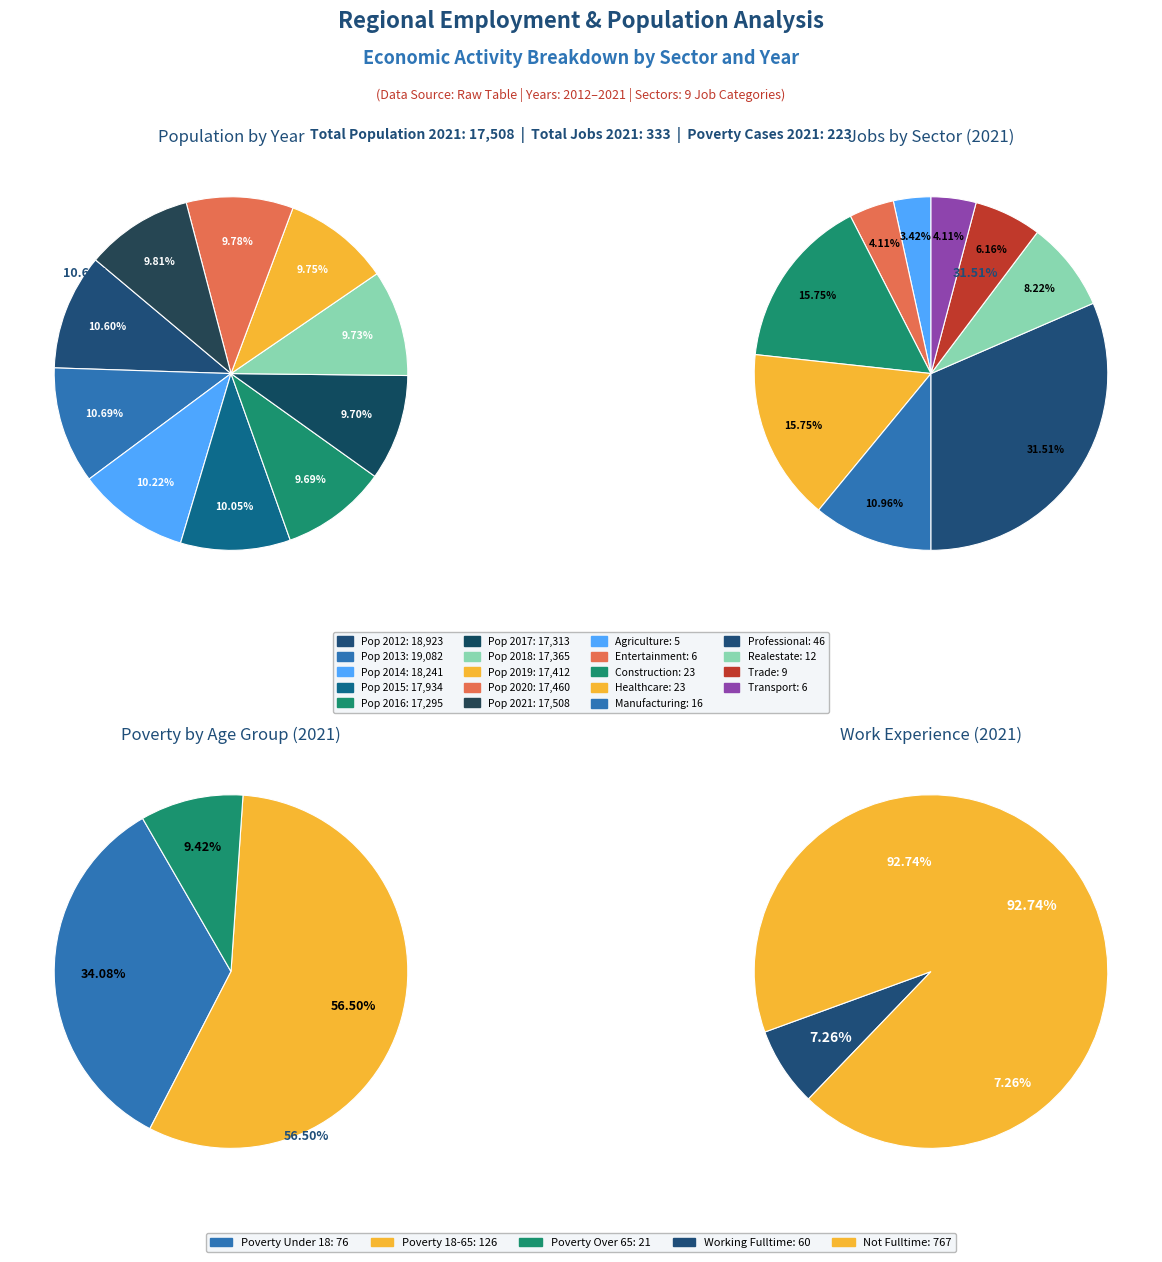

To the nearest percent, what is the combined percentage of 2013 and 2020?

20%